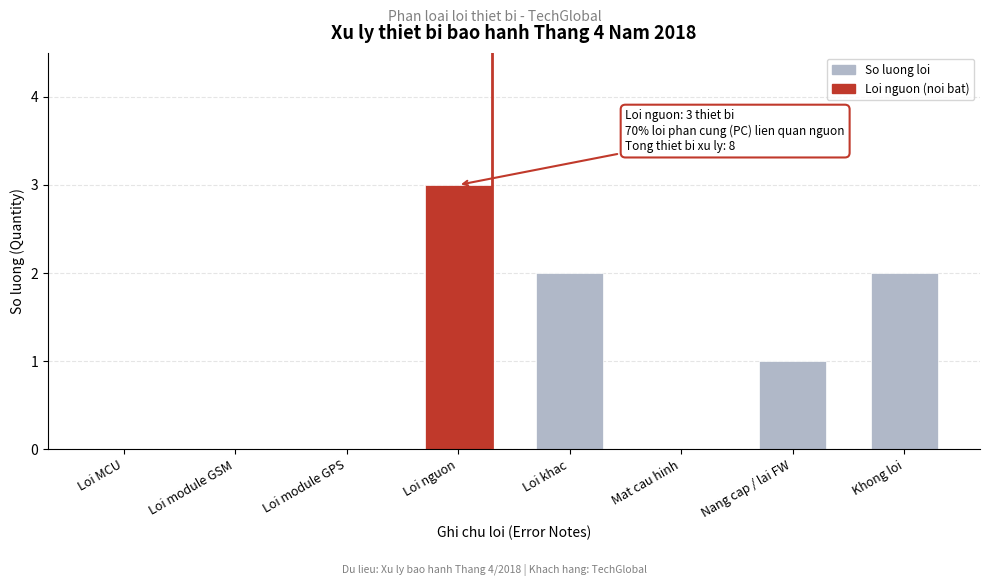

Reading left to right, transcribe all the data shown in this chart.

Loi MCU=0	Loi module GSM=0	Loi module GPS=0	Loi nguon=3	Loi khac=2	Mat cau hinh=0	Nang cap / lai FW=1	Khong loi=2